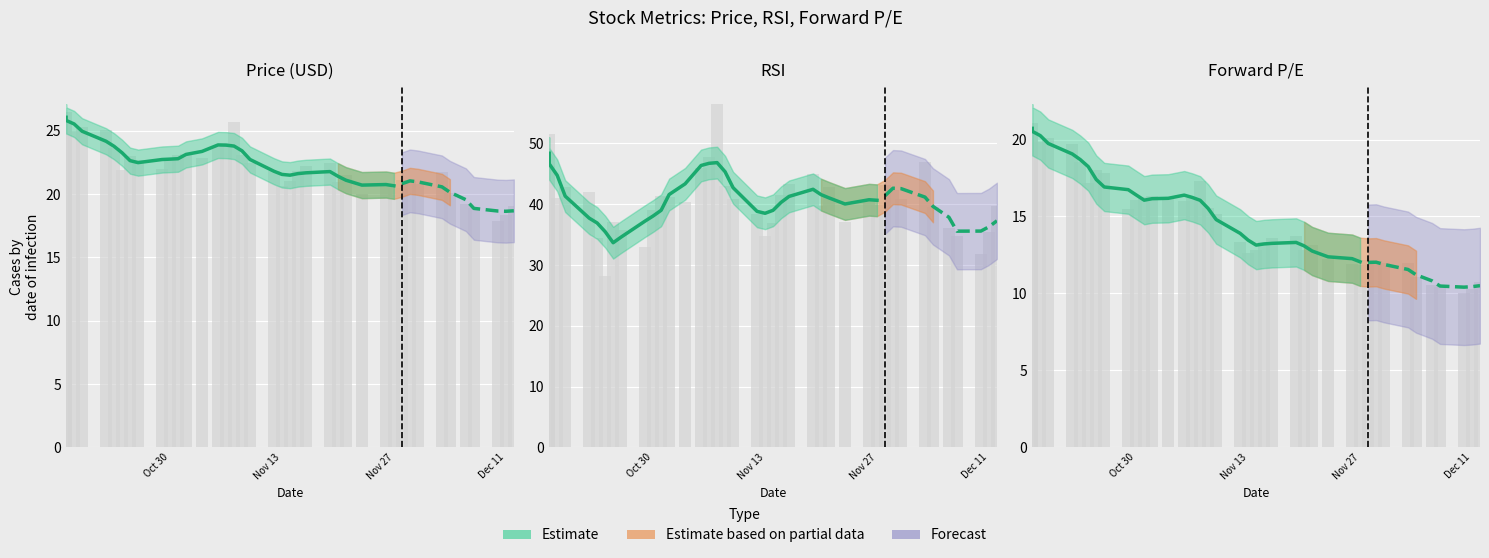

How many groups of bars are there?

30